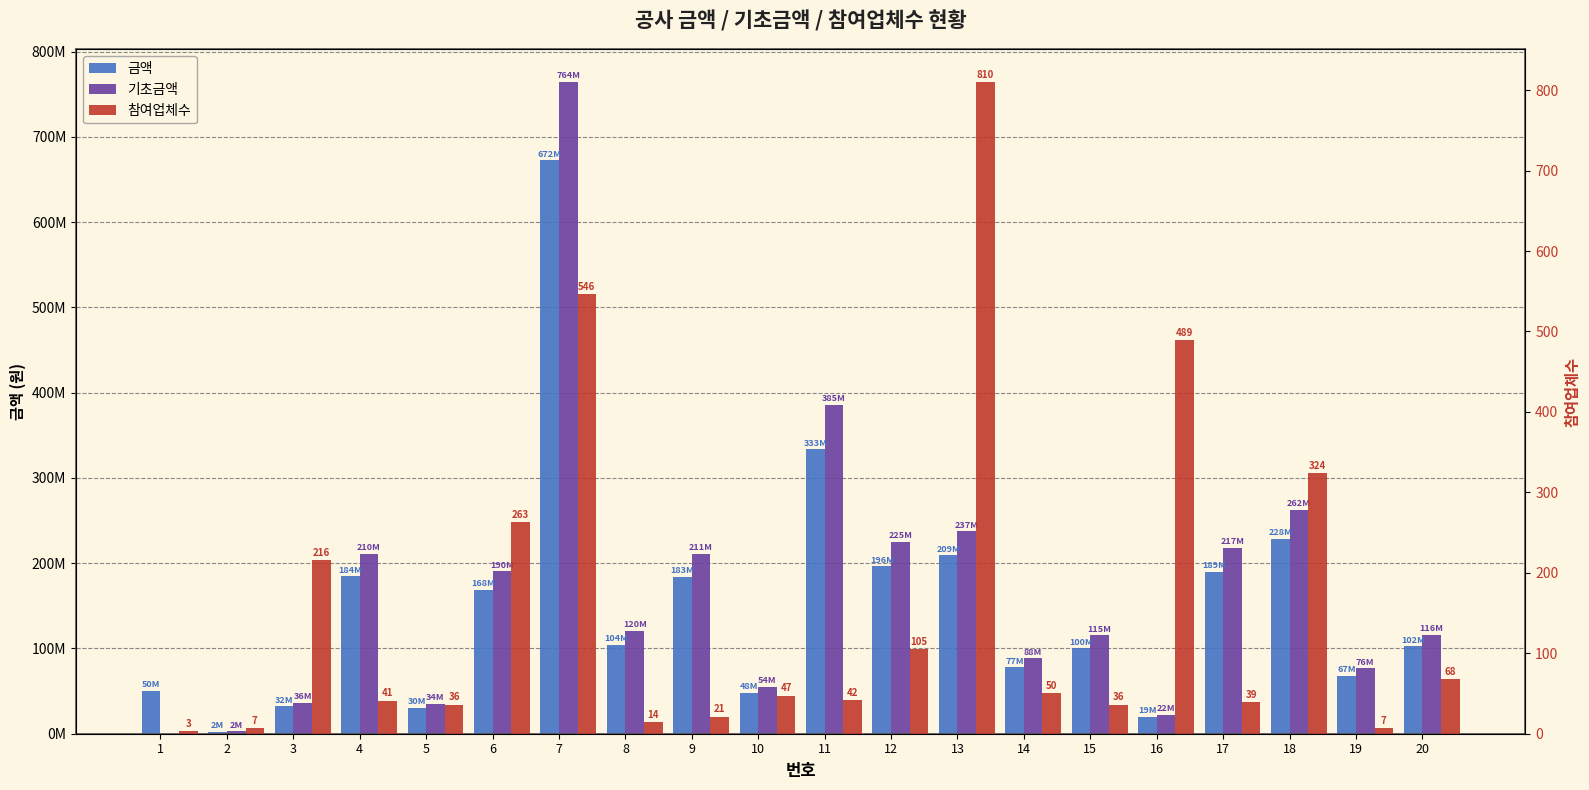

How many data points in 금액 are above 104531000?

9